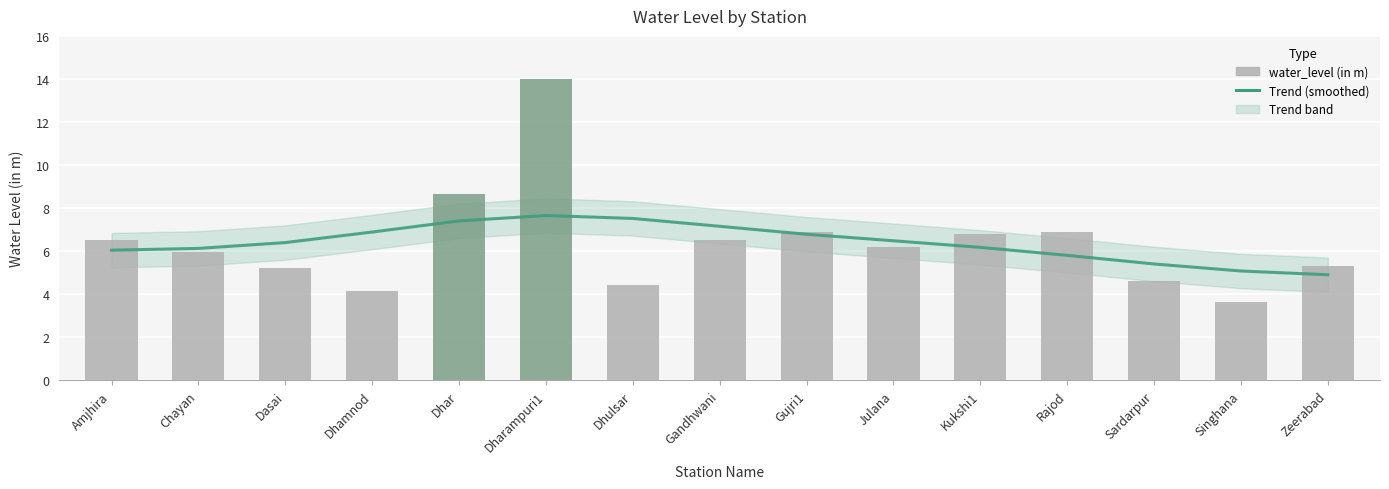

What is the lowest value of the water_level (in m) series?

3.6